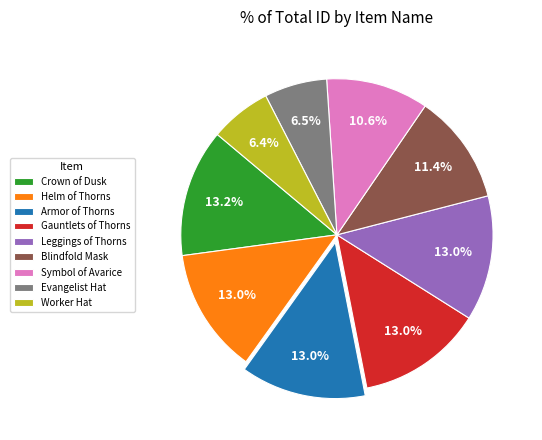

How many segments does this pie chart have?

9